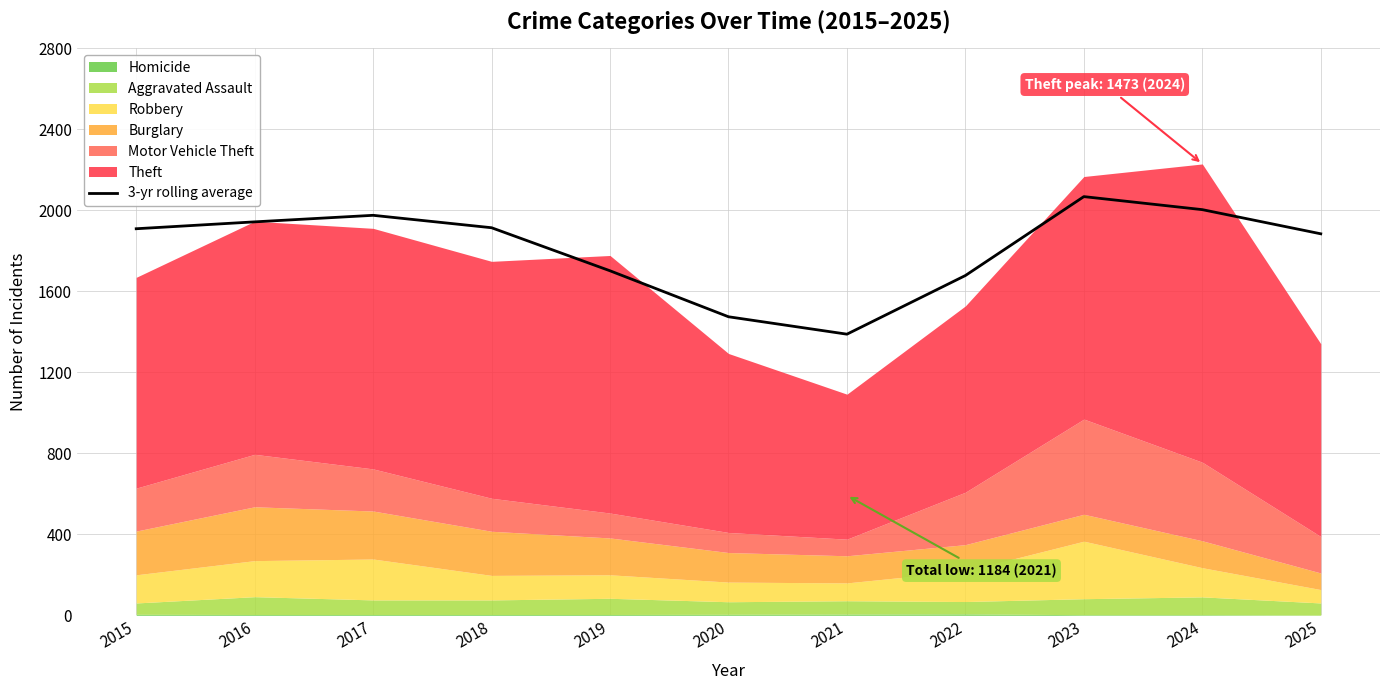

Where is the data nearest to the value 1728?

2019